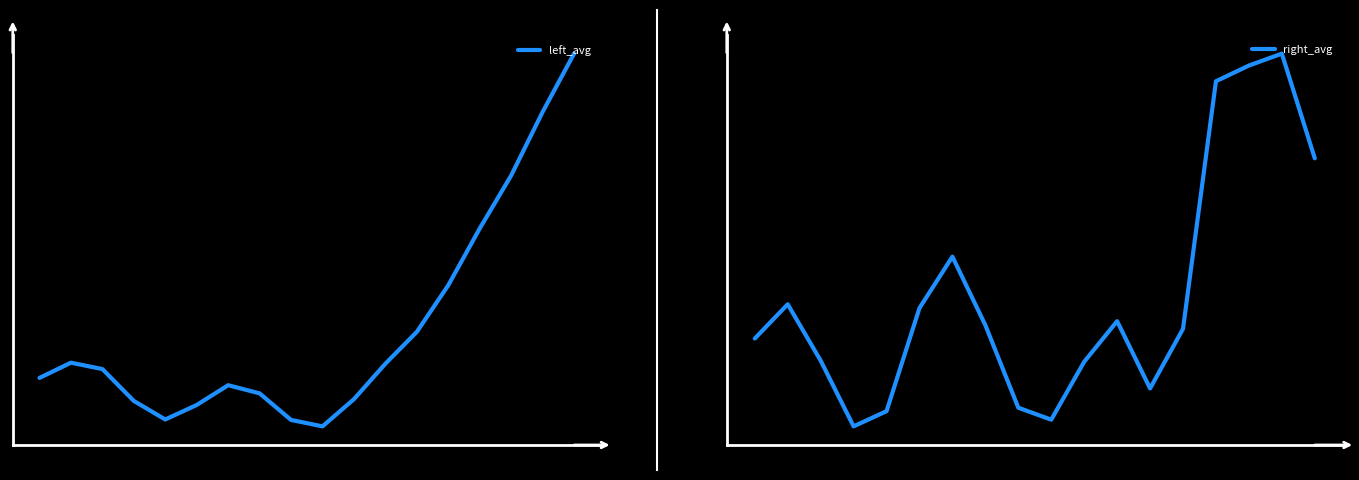

Rank the series by their maximum value, from highest to lowest.

right_avg, left_avg